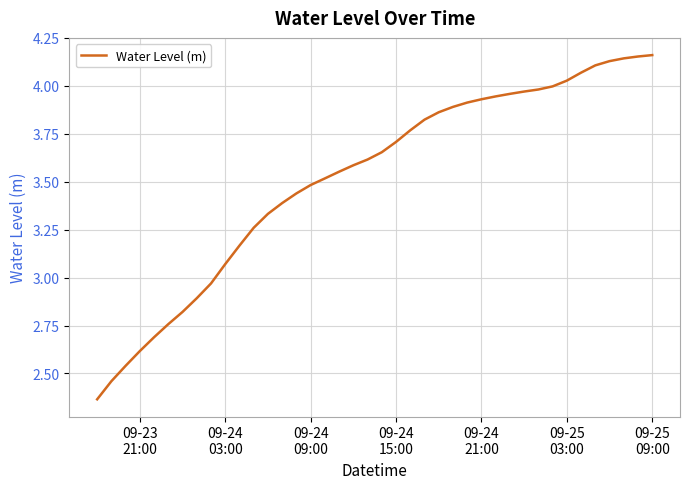

What is the difference between the maximum and minimum values?

1.8